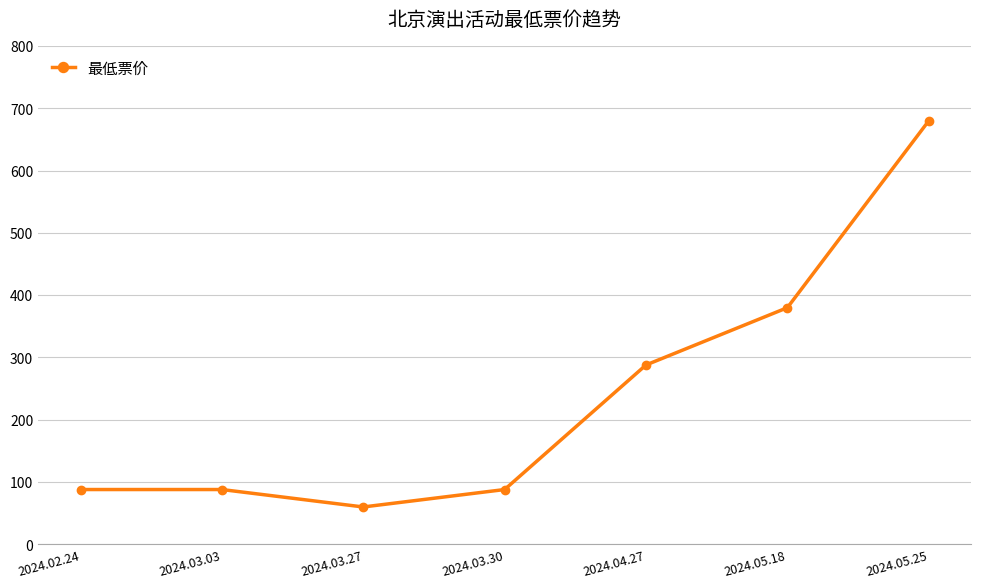

What is the sum of all values?

1672